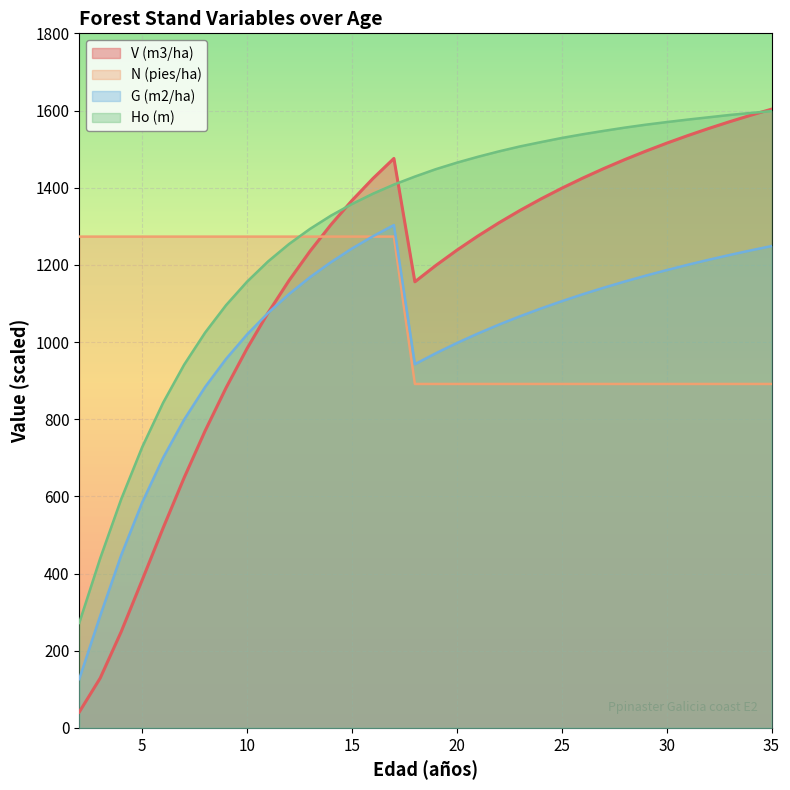

Which series has the widest spread of values?

V (m3/ha)